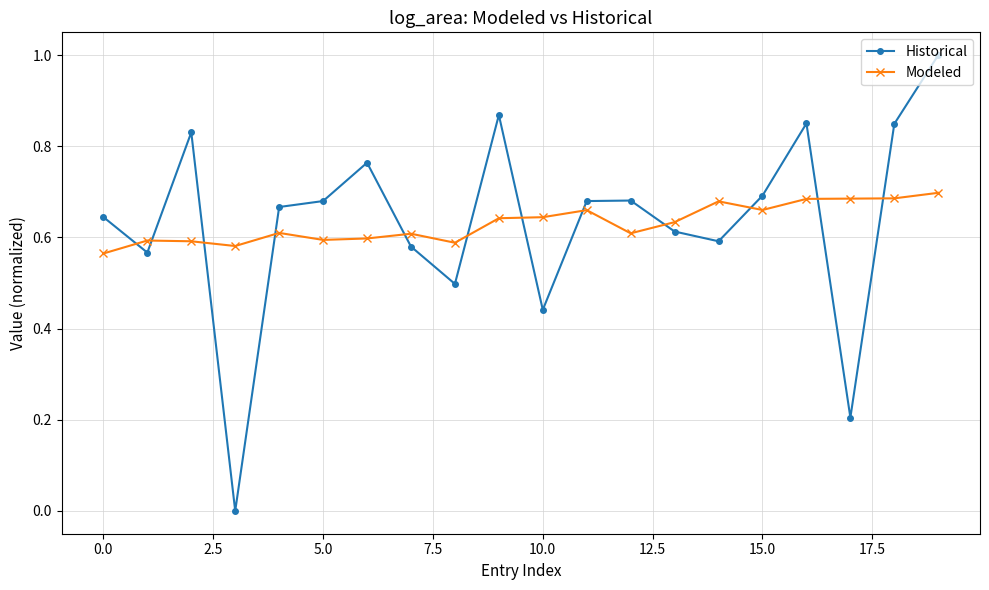

Count the number of categories in the chart.

20